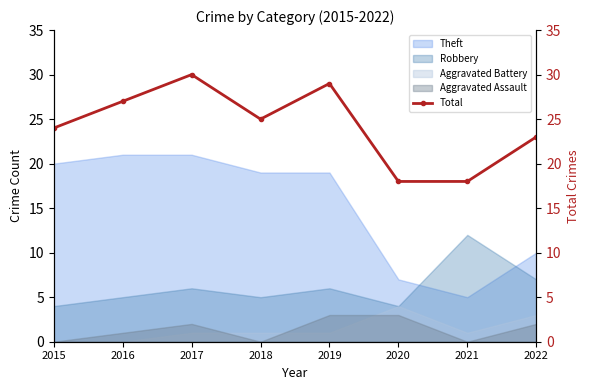

Which label corresponds to the largest value in the chart?

2017